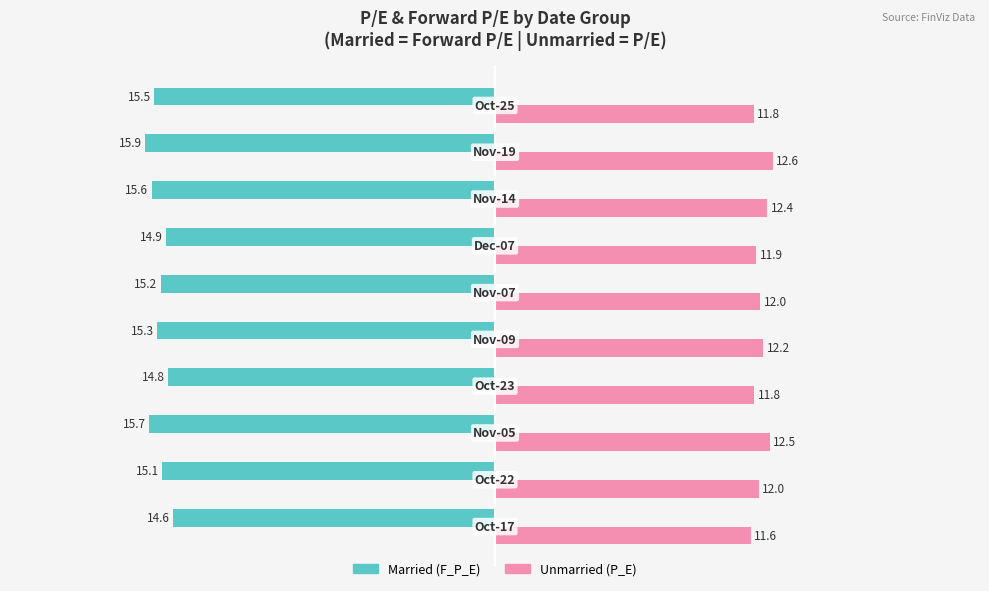

What is the smallest value displayed?

-15.9